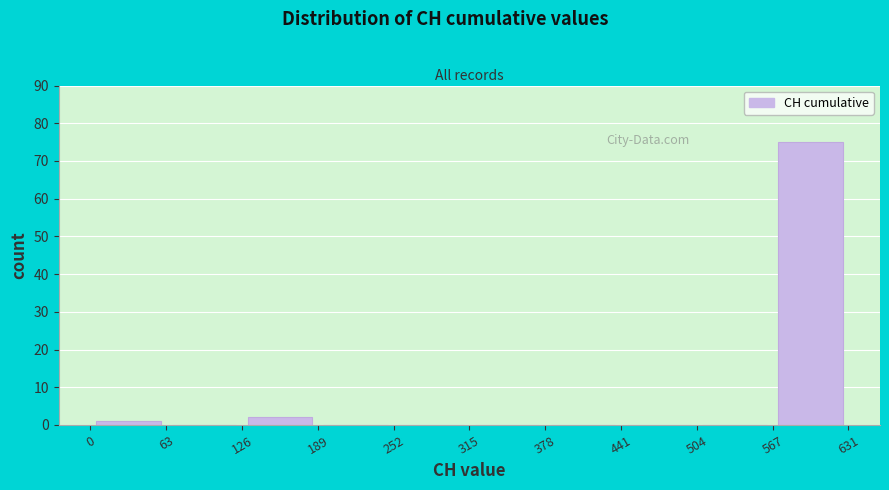

Reading left to right, transcribe this chart: for each bar, give the range it covers on the x-axis and its height. The values are not printed on the chart, so give them approximately, as read against the axis.

0 to 63: 1
63 to 126: 0
126 to 189: 2
189 to 252: 0
252 to 315: 0
315 to 378: 0
378 to 441: 0
441 to 504: 0
504 to 567: 0
567 to 631: 75